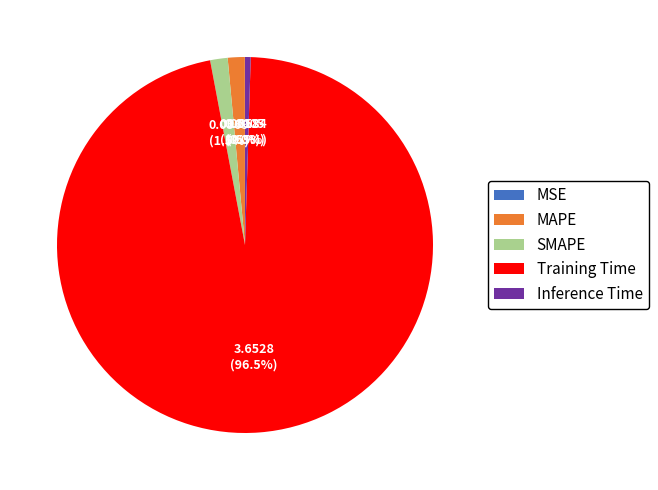

Which category has the biggest portion of the pie?

Training Time